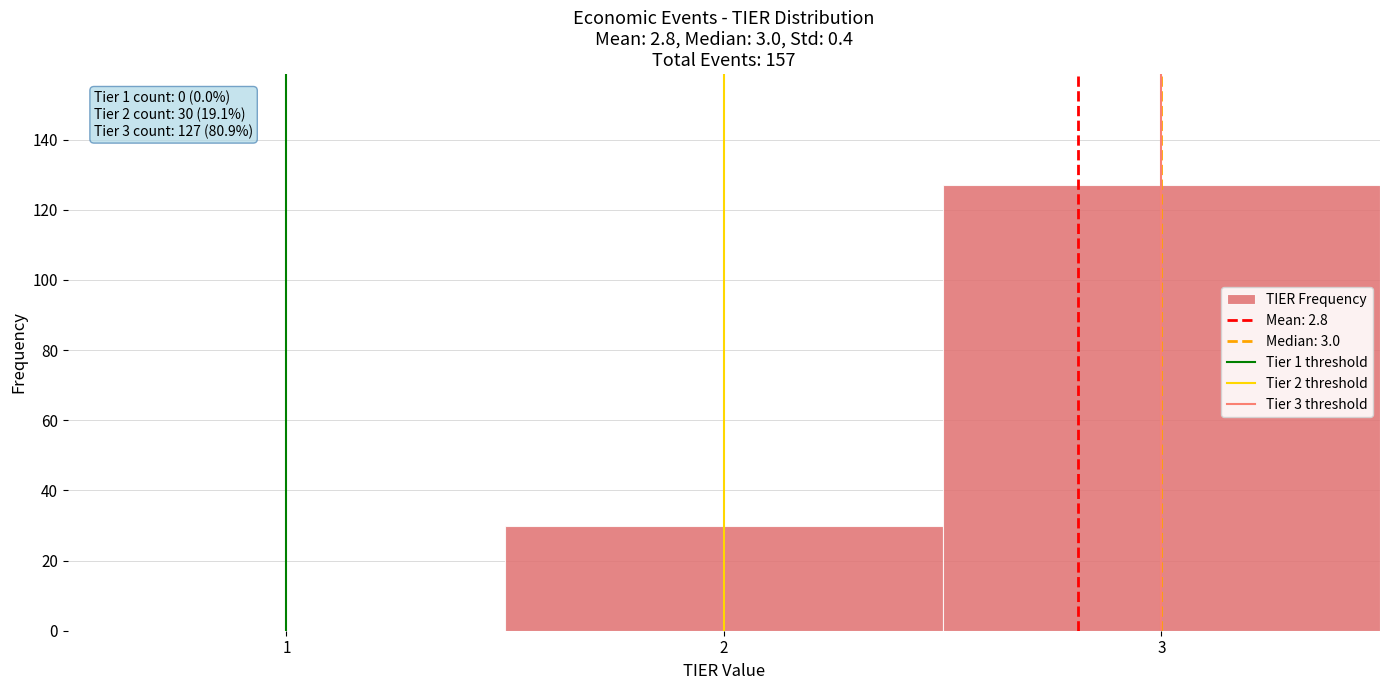

Over which range of the x-axis is the bar tallest?

2.5 to 3.5